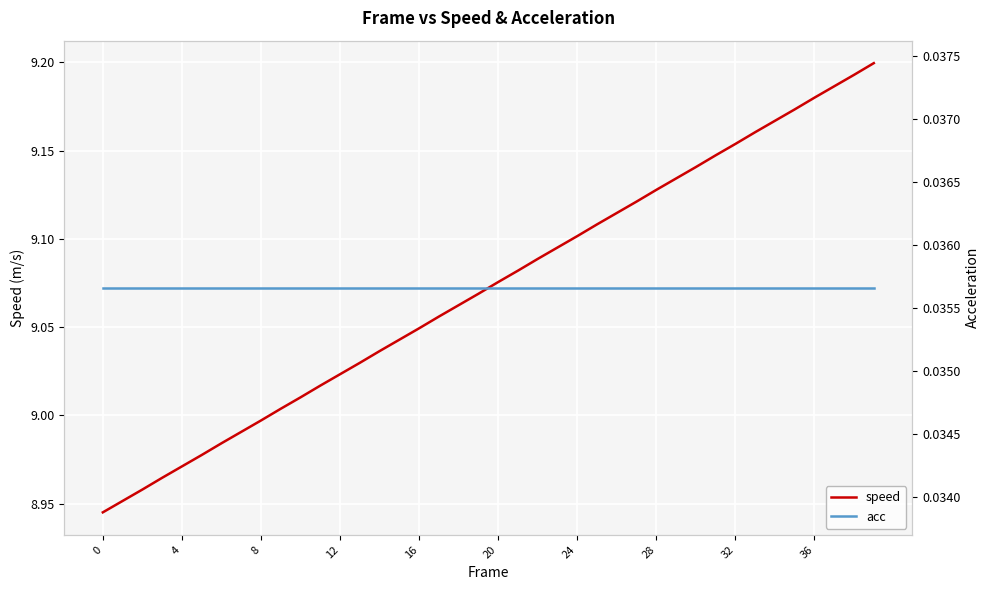

At how many categories does at least one series exceed 2?

40